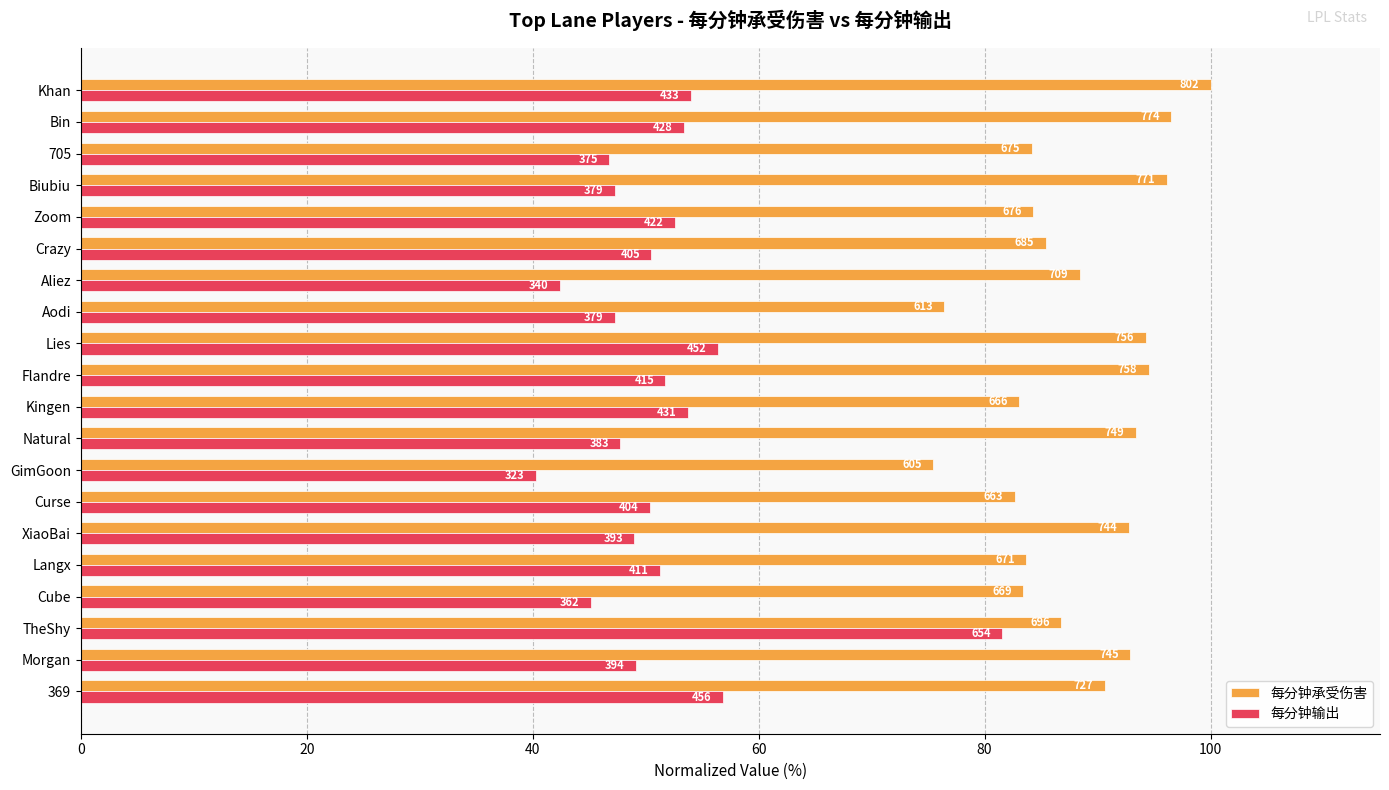

What are all the series names shown in the legend?

每分钟承受伤害, 每分钟输出